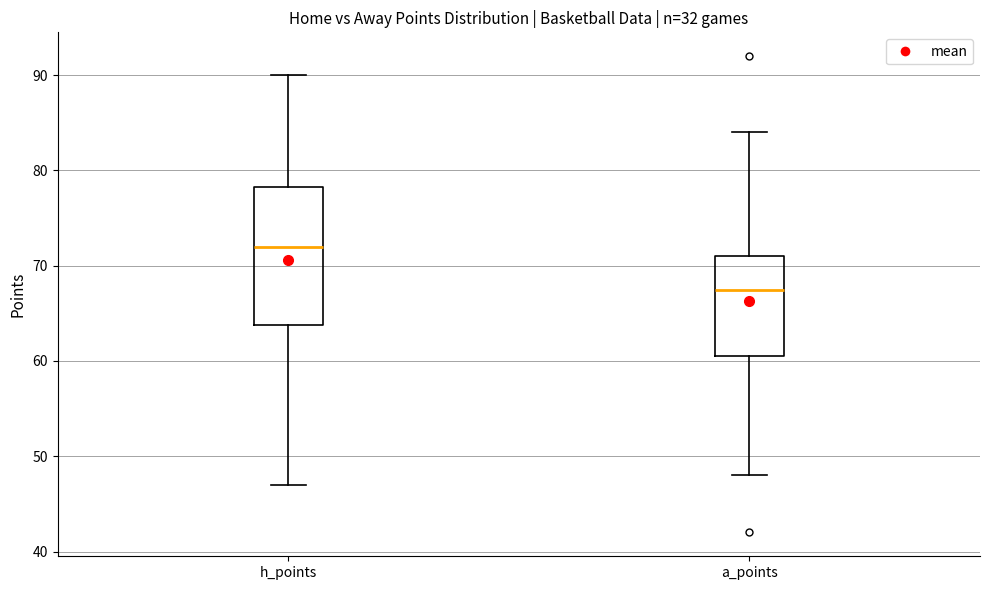

Comparing the boxes themselves (not the whiskers), which one is the tallest?

h_points